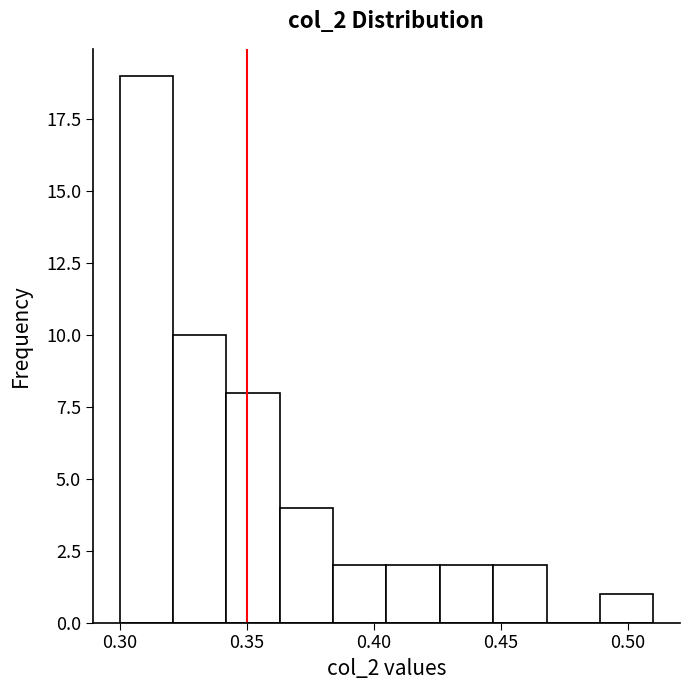

Reading left to right, transcribe this chart: for each bar, give the range it covers on the x-axis and its height. Neither the bar edges nor the heights are printed on the chart, so give them approximately, as read against the axes.

0.300 to 0.321: 19
0.321 to 0.342: 10
0.342 to 0.363: 8
0.363 to 0.384: 4
0.384 to 0.405: 2
0.405 to 0.426: 2
0.426 to 0.447: 2
0.447 to 0.468: 2
0.468 to 0.489: 0
0.489 to 0.510: 1